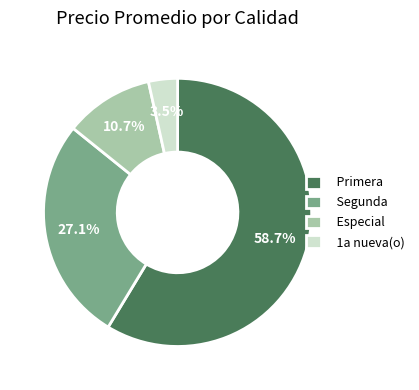

Rank the categories by value from lowest to highest.

1a nueva(o), Especial, Segunda, Primera